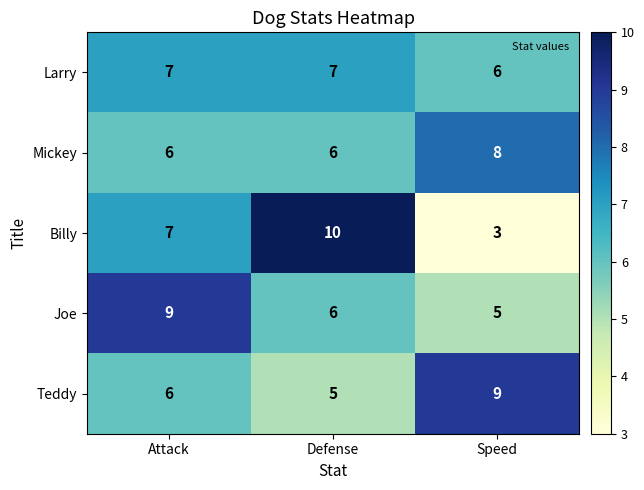

What is the minimum value shown in the chart?

3